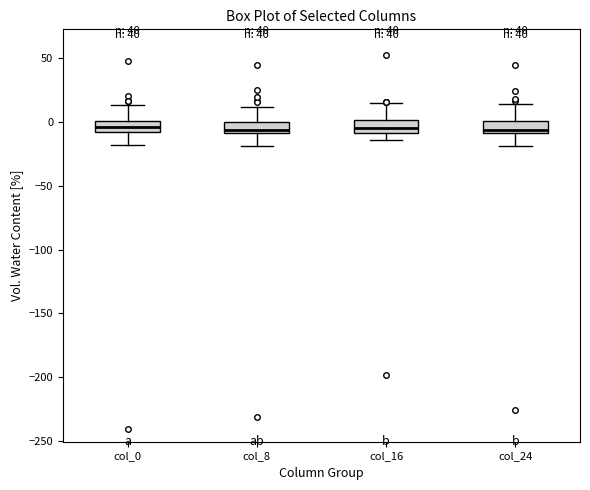

Reading left to right, read every box against the y-axis: the position of its median line, the range the box covers, and the ends of its whiskers. The values are not printed on the chart, so give them approximately, as read against the axis.

col_0: median -5, box -10 to 0, whiskers -20 to 15
col_8: median -5, box -10 to 0, whiskers -20 to 10
col_16: median -5, box -10 to 0, whiskers -15 to 15
col_24: median -5, box -10 to 0, whiskers -20 to 15